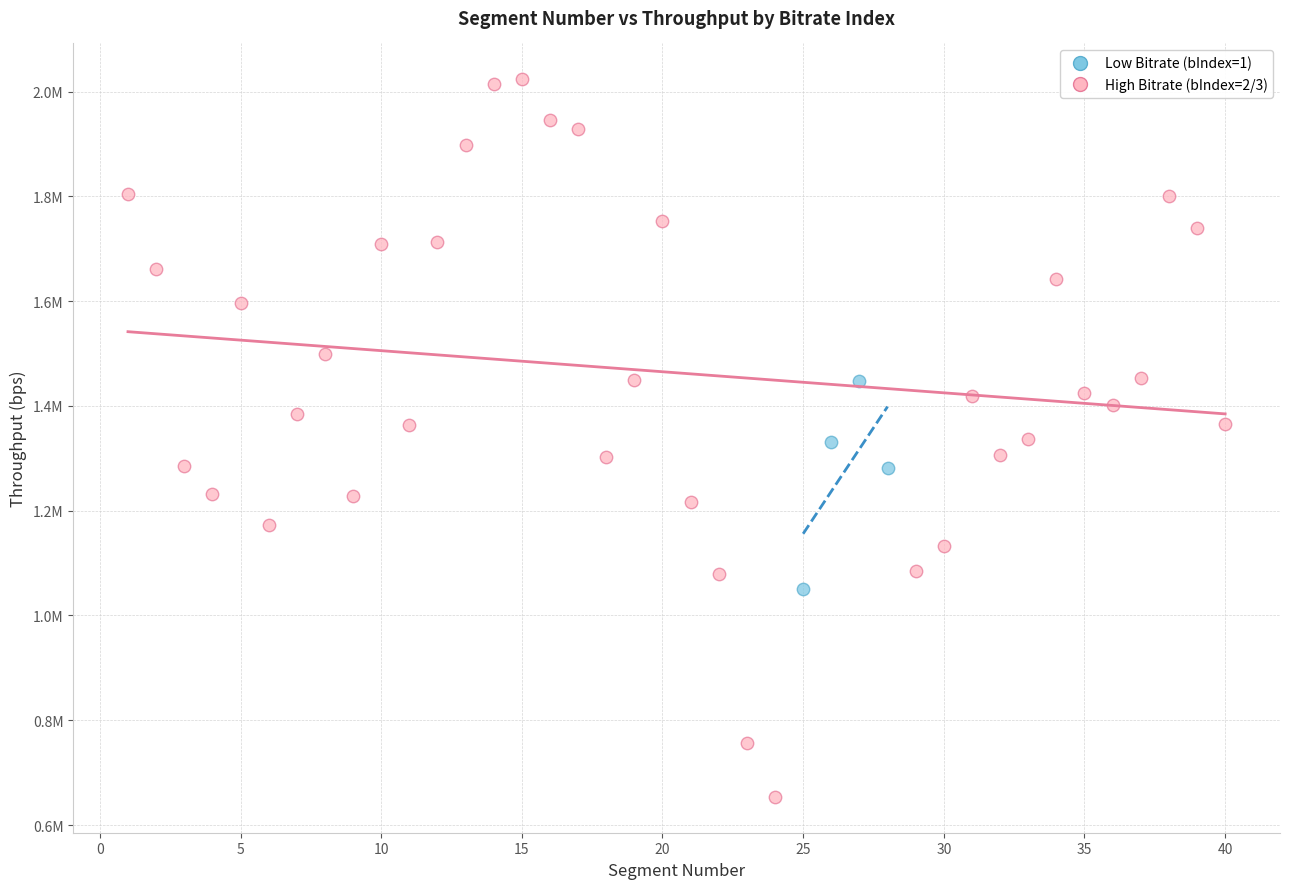

What are all the series names shown in the legend?

Low Bitrate (bIndex=1), High Bitrate (bIndex=2/3)